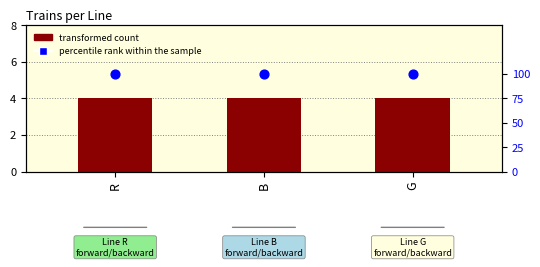

Is the value of percentile rank within the sample at G greater than the value of transformed count at B?

Yes